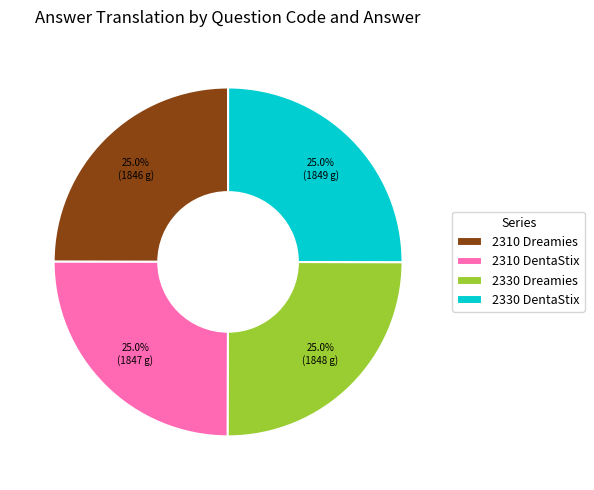

True or false: 2330 Dreamies accounts for 25% of the total.

True